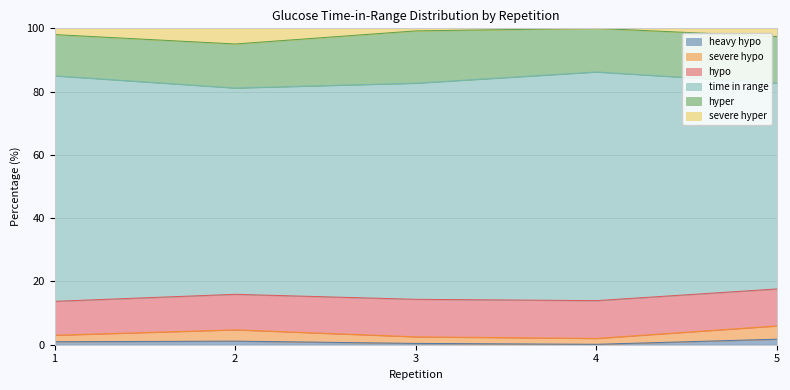

True or false: heavy hypo and severe hypo cross at least once.

False